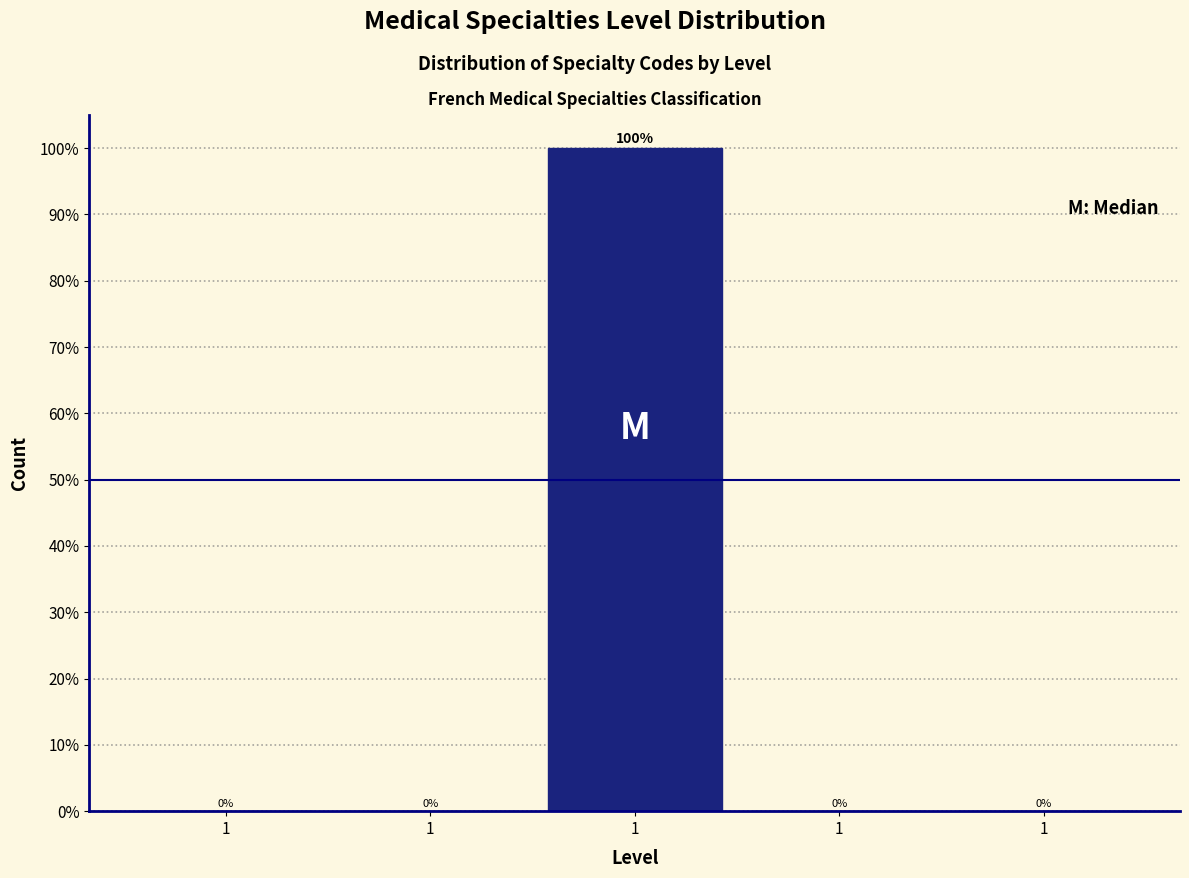

How many positive values are there?

1